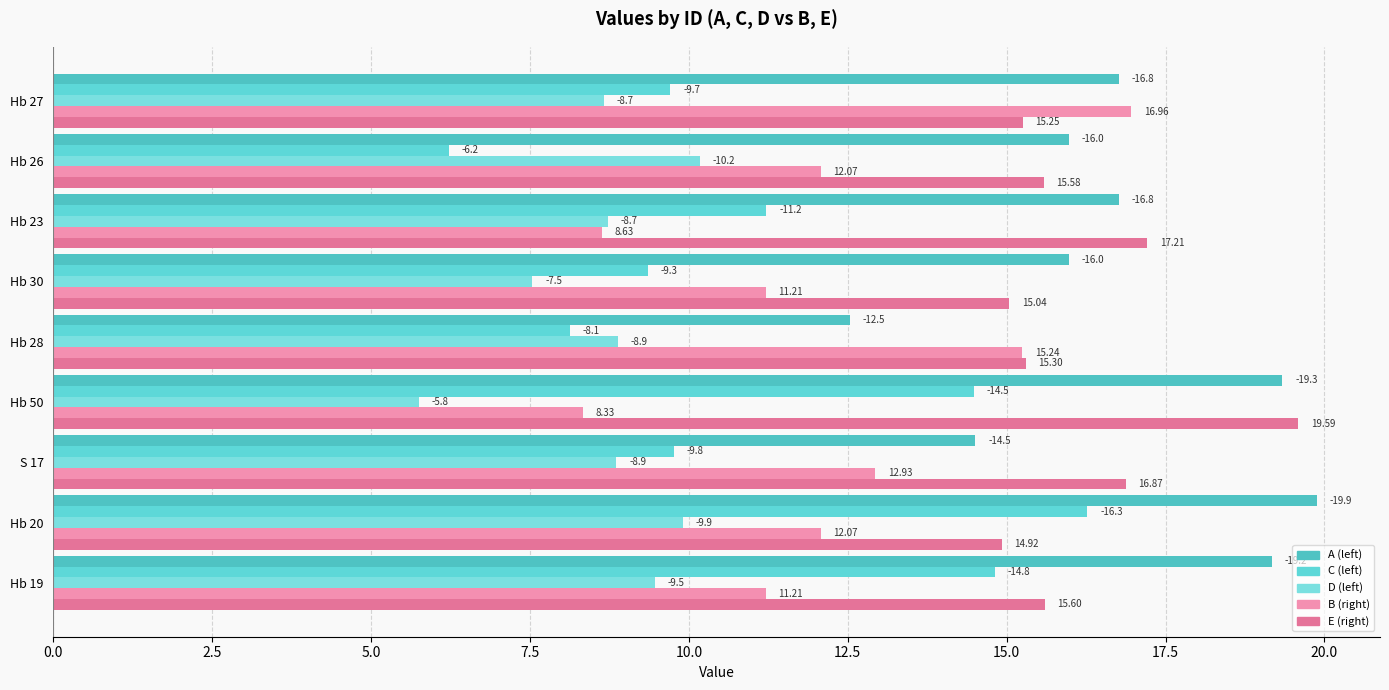

Reading left to right, extract all data points from this chart.

A: 19.2	19.9	14.5	19.3	12.5	16.0	16.8	16.0	16.8
C: 14.8	16.3	9.8	14.5	8.1	9.3	11.2	6.2	9.7
D: 9.5	9.9	8.9	5.8	8.9	7.5	8.7	10.2	8.7
B: 11.2	12.1	12.9	8.3	15.2	11.2	8.6	12.1	17.0
E: 15.6	14.9	16.9	19.6	15.3	15.0	17.2	15.6	15.2